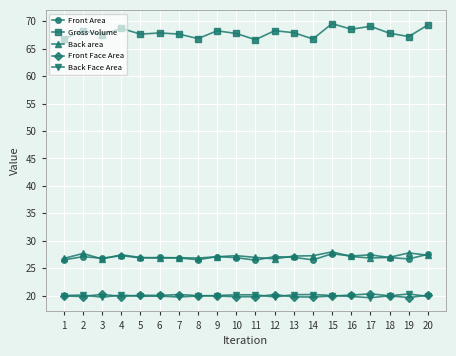

What are all the series names shown in the legend?

Front Area, Gross Volume, Back area, Front Face Area, Back Face Area